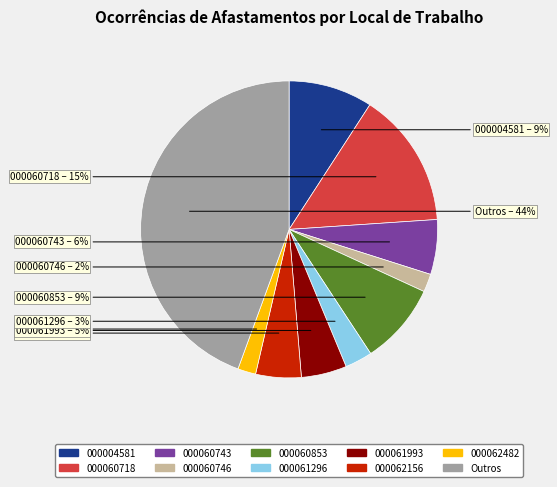

To the nearest percent, what is the average slice percentage?

10%